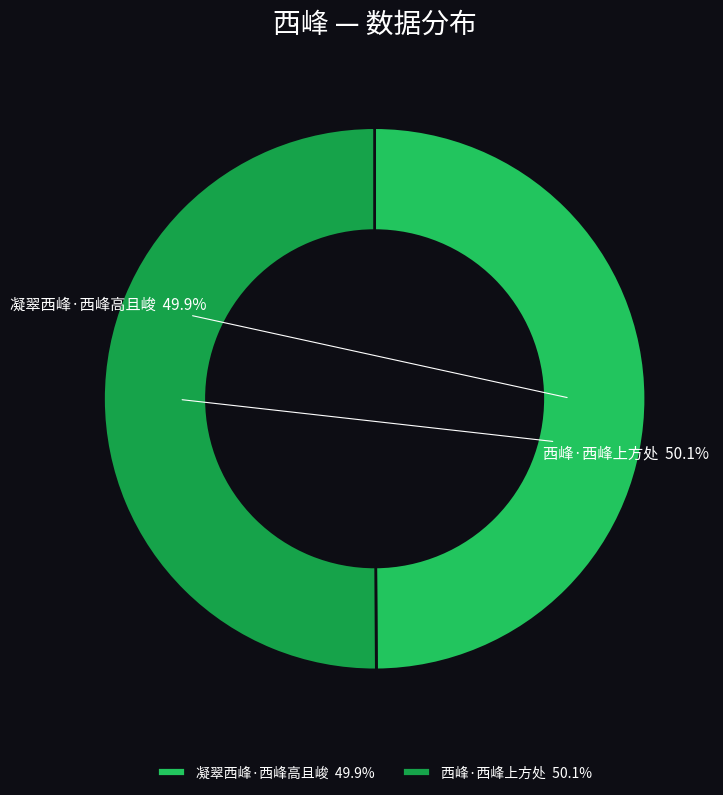

Do 凝翠西峰·西峰高且峻 and 西峰·西峰上方处 together represent more than half of the pie?

Yes